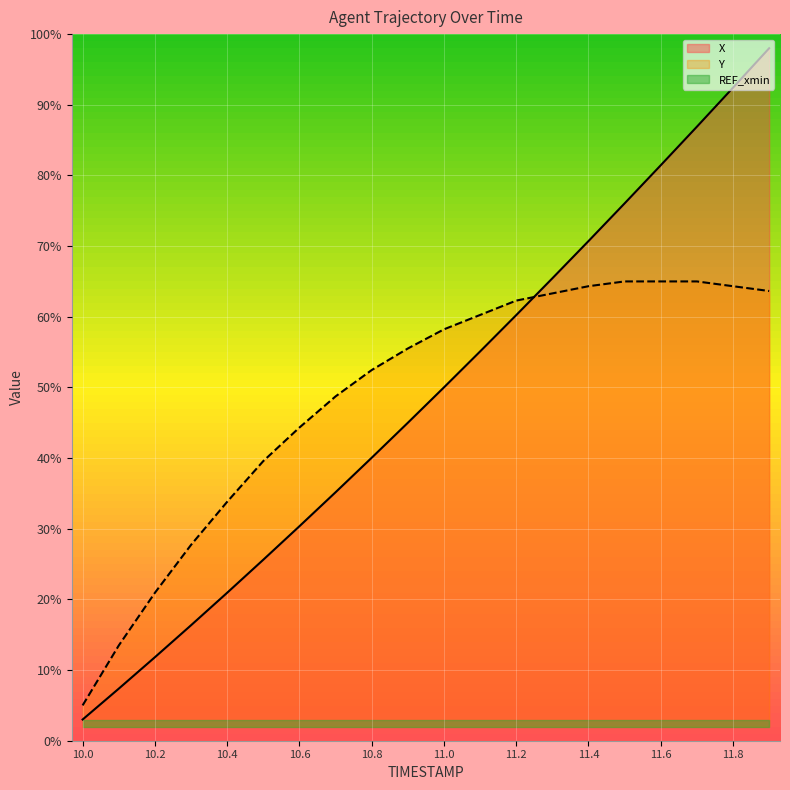

What is the difference between the highest and lowest values at 10.2?

17.9